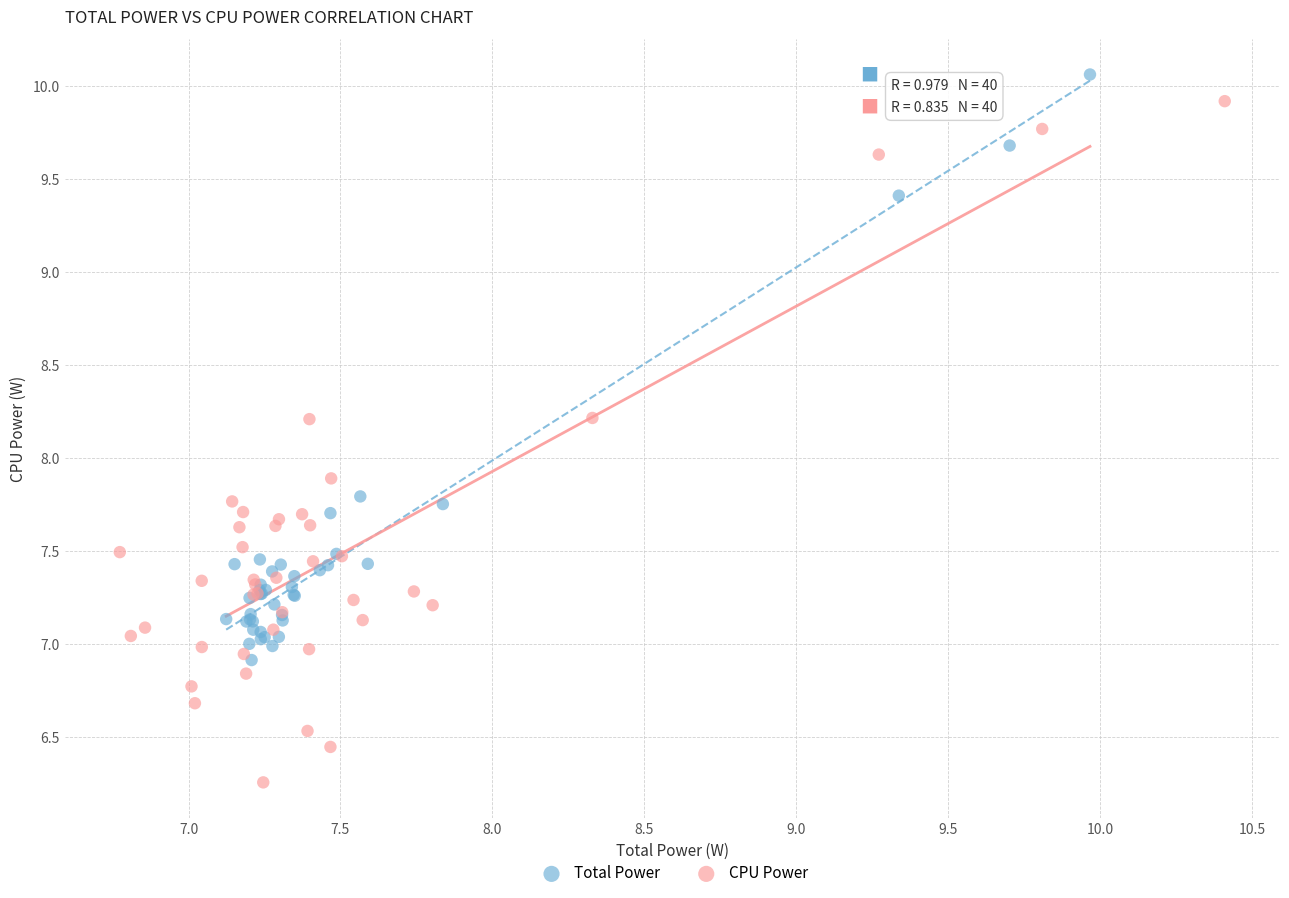

Which series reaches the minimum Y coordinate?

CPU Power